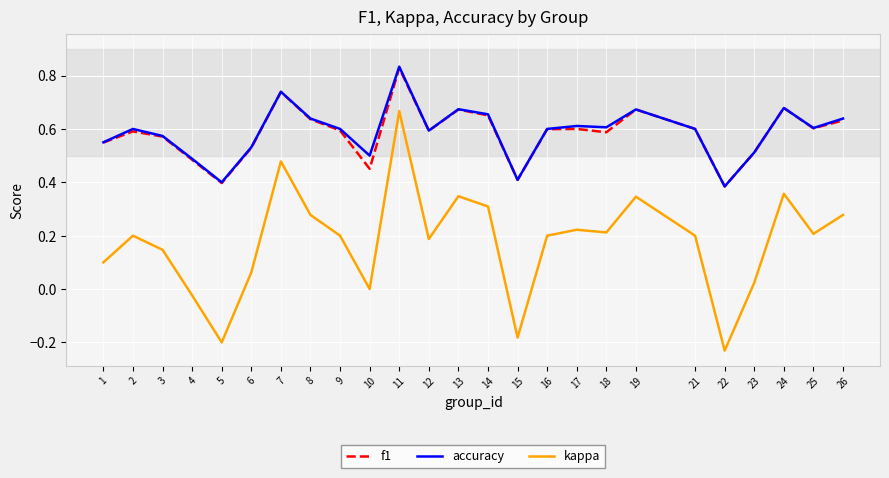

Which series has the largest range (max minus min)?

kappa